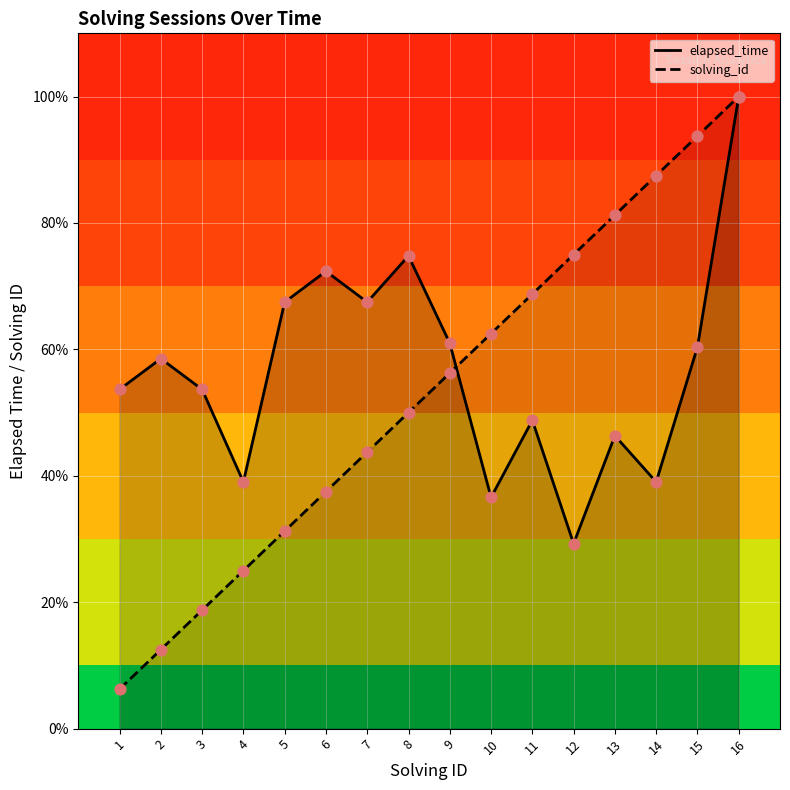

What are all the series names shown in the legend?

solving_id, elapsed_time